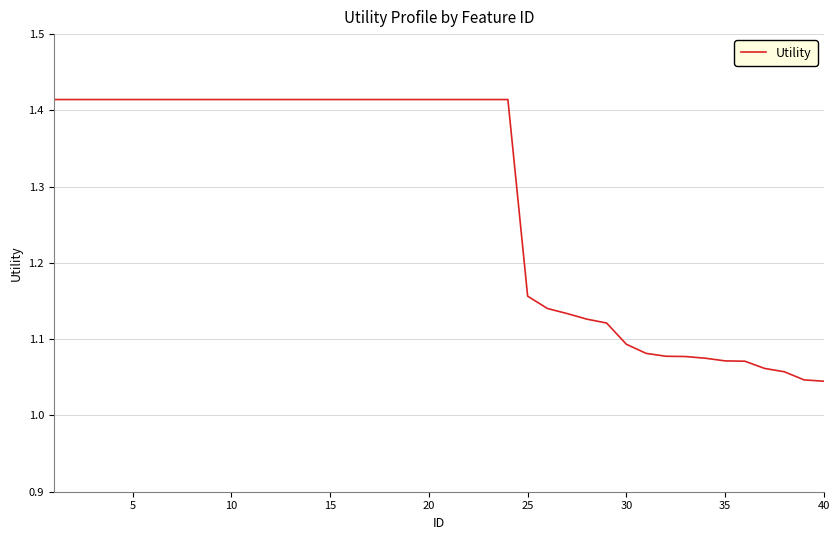

What is the difference between the maximum and minimum values?

0.4